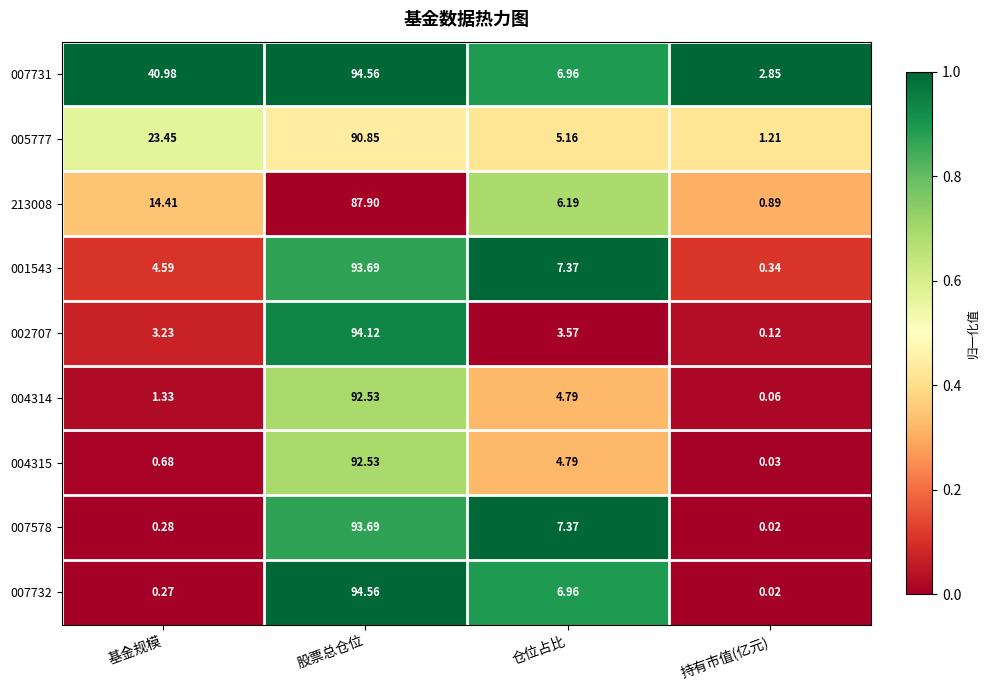

Is the value of 007731 at 持有市值(亿元) greater than the value of 007732 at 股票总仓位?

No